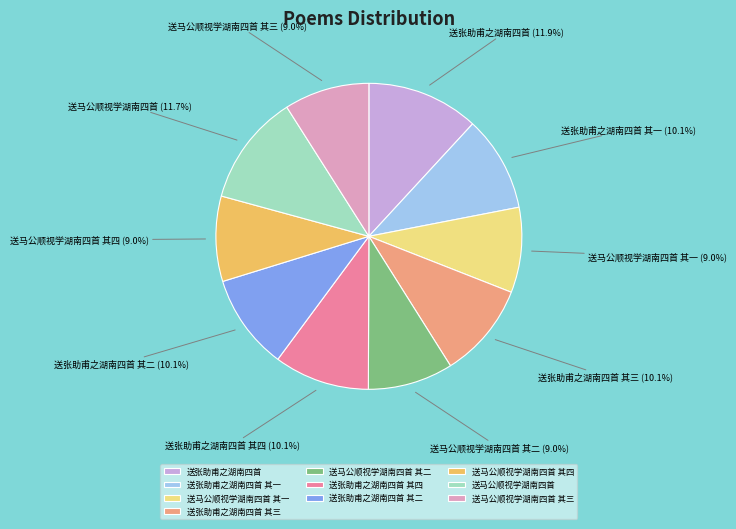

Is the sum of 送马公顺视学湖南四首 其二 and 送张助甫之湖南四首 其二 greater than half?

No